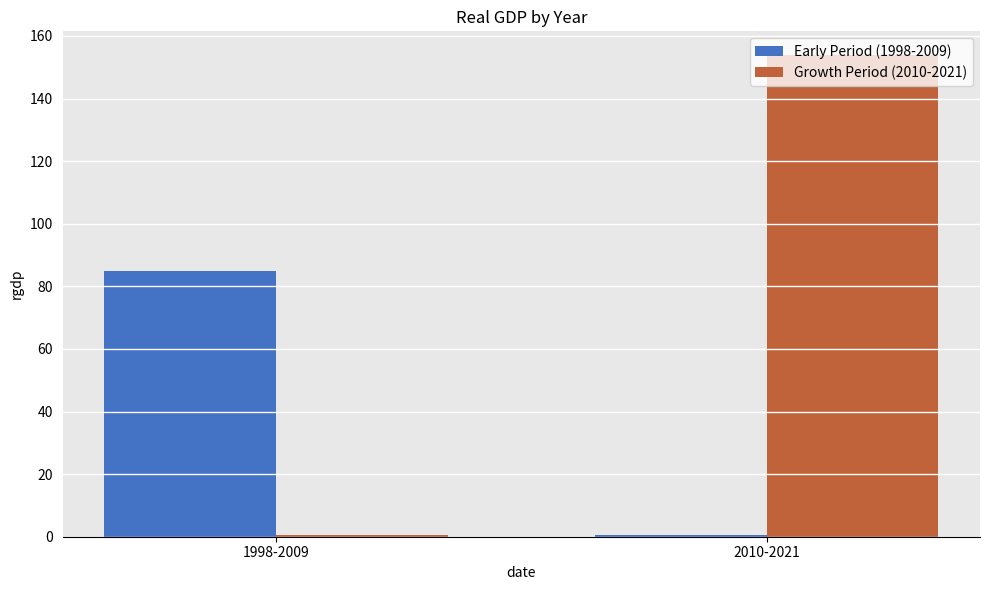

At how many categories does at least one series exceed 101?

1